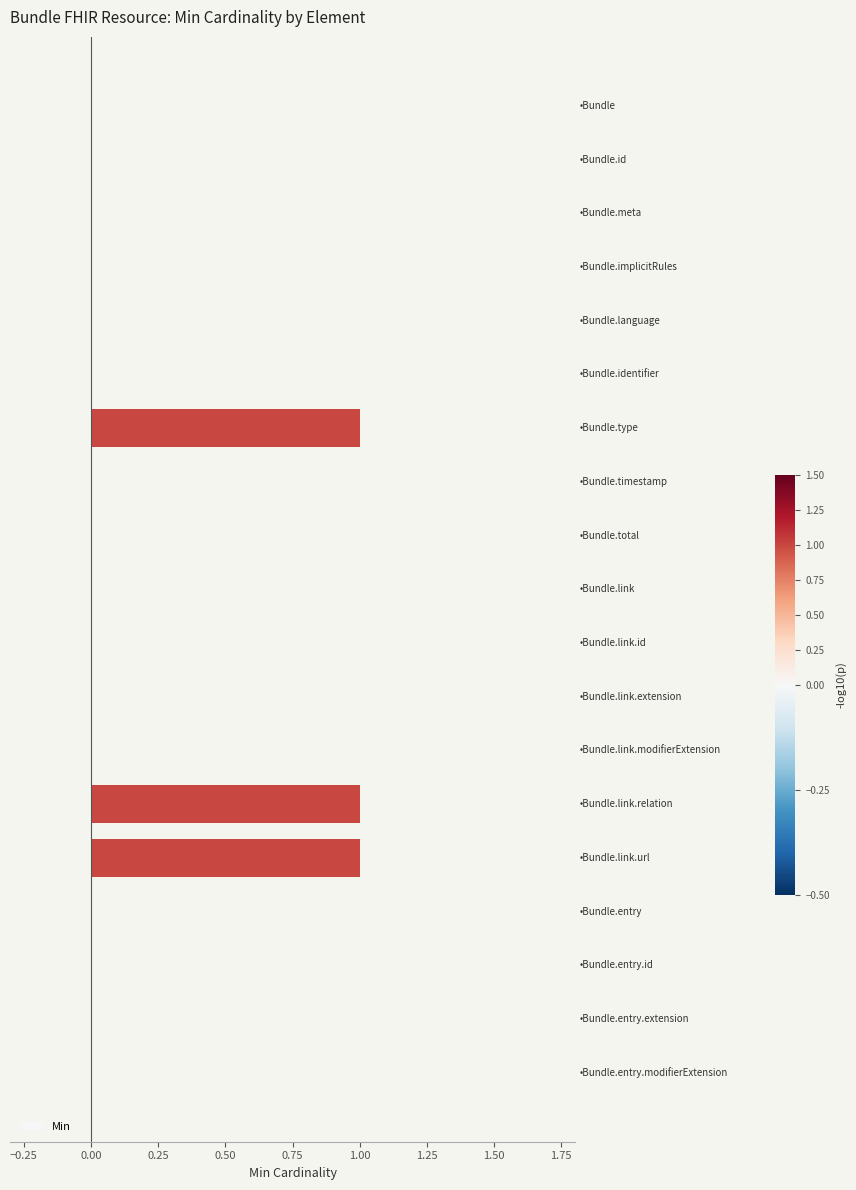

Does the chart contain stacked bars?

No